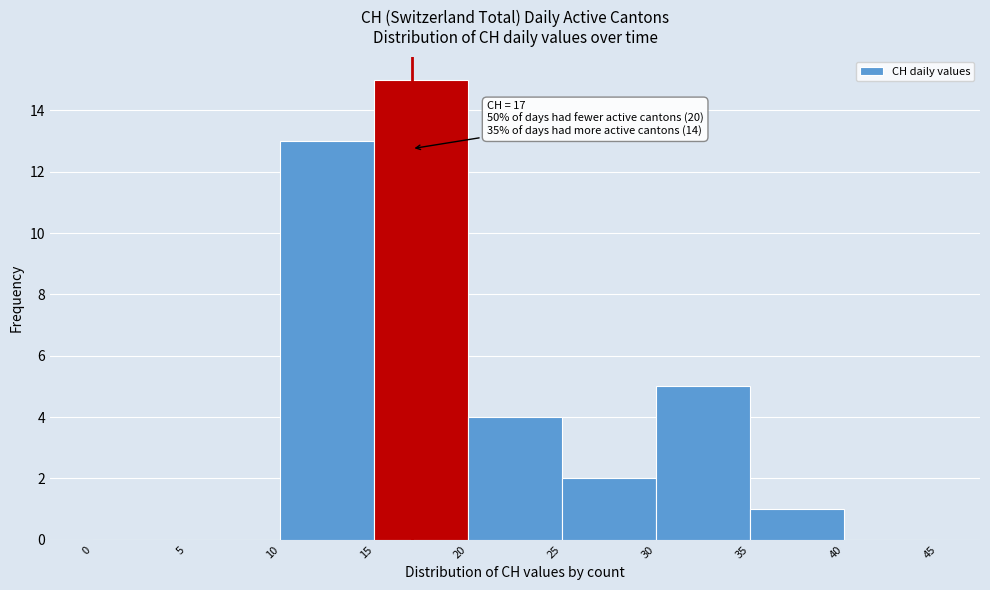

Over which range of the x-axis is the bar tallest?

15 to 20